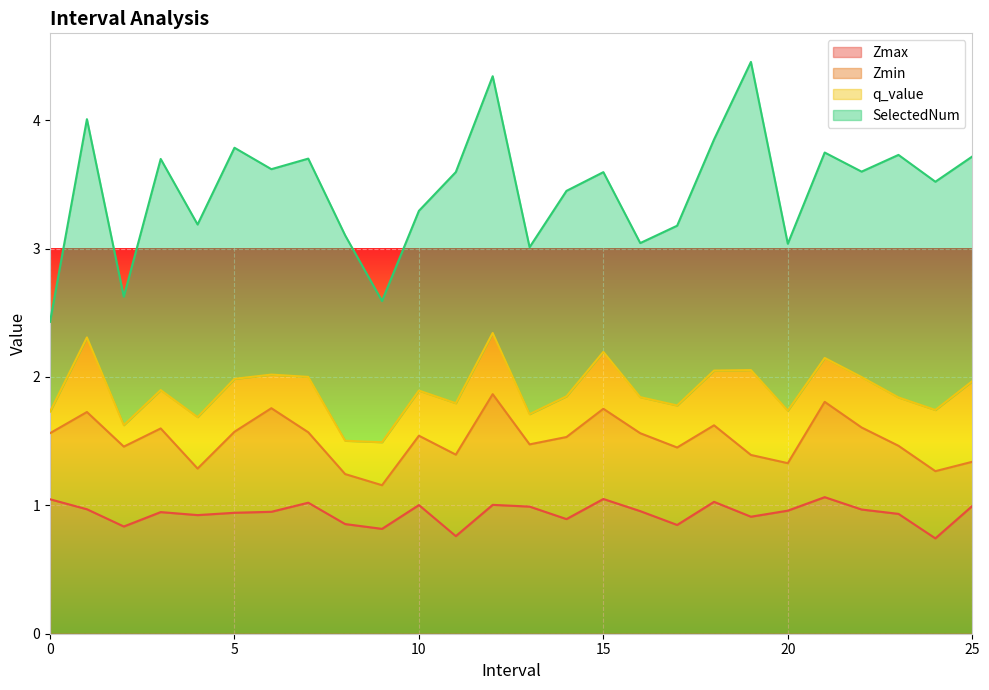

The value of q_value at 25 is 0.8. True or false?

False